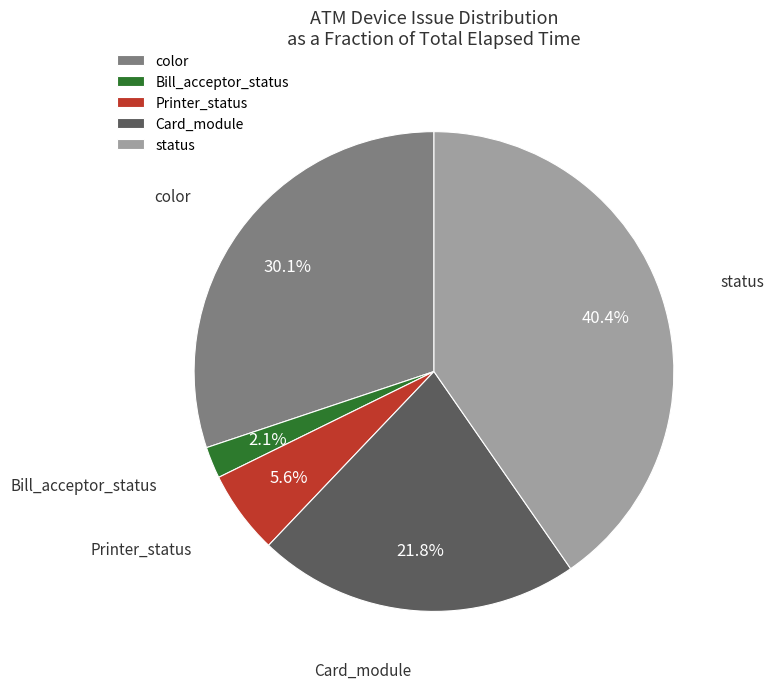

Which has a higher value, Bill_acceptor_status or Card_module?

Card_module